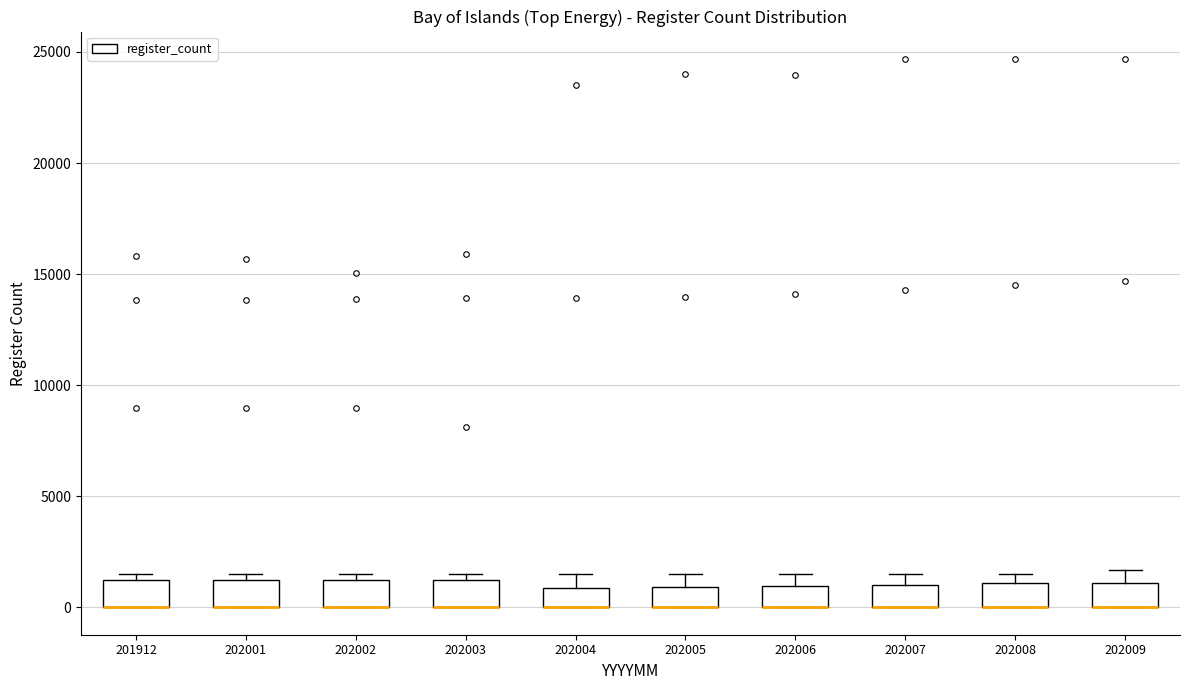

Reading left to right, read every box against the y-axis: the position of its median line, the range the box covers, and the ends of its whiskers. The values are not printed on the chart, so give them approximately, as read against the axis.

201912: median 0 (drawn on the box's lower edge), box 0 to 1000, whiskers 0 to 1500
202001: median 0 (drawn on the box's lower edge), box 0 to 1000, whiskers 0 to 1500
202002: median 0 (drawn on the box's lower edge), box 0 to 1000, whiskers 0 to 1500
202003: median 0 (drawn on the box's lower edge), box 0 to 1000, whiskers 0 to 1500
202004: median 0 (drawn on the box's lower edge), box 0 to 1000, whiskers 0 to 1500
202005: median 0 (drawn on the box's lower edge), box 0 to 1000, whiskers 0 to 1500
202006: median 0 (drawn on the box's lower edge), box 0 to 1000, whiskers 0 to 1500
202007: median 0 (drawn on the box's lower edge), box 0 to 1000, whiskers 0 to 1500
202008: median 0 (drawn on the box's lower edge), box 0 to 1000, whiskers 0 to 1500
202009: median 0 (drawn on the box's lower edge), box 0 to 1000, whiskers 0 to 1500